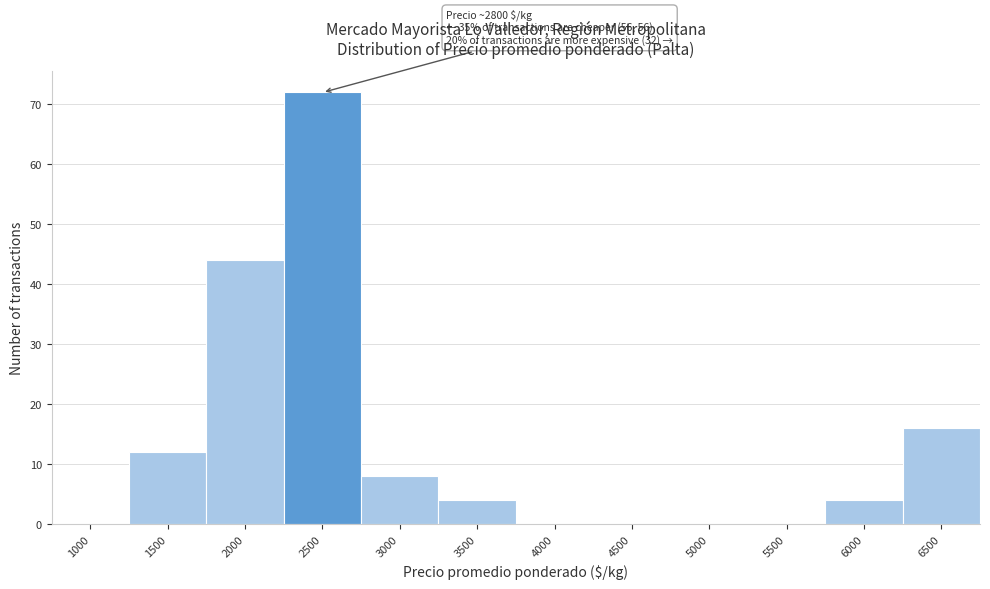

Reading left to right, extract all data points from this chart.

1000=0	1500=12	2000=44	2500=72	3000=8	3500=4	4000=0	4500=0	5000=0	5500=0	6000=4	6500=16